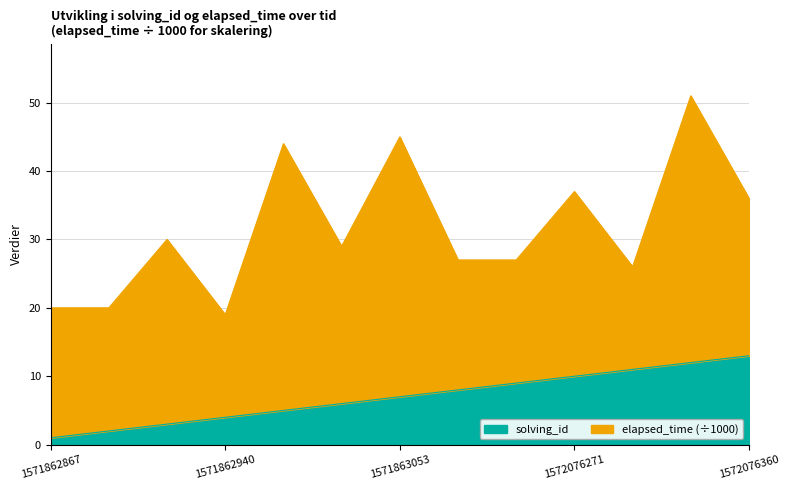

What is the difference between the maximum and minimum values in the solving_id series?

12